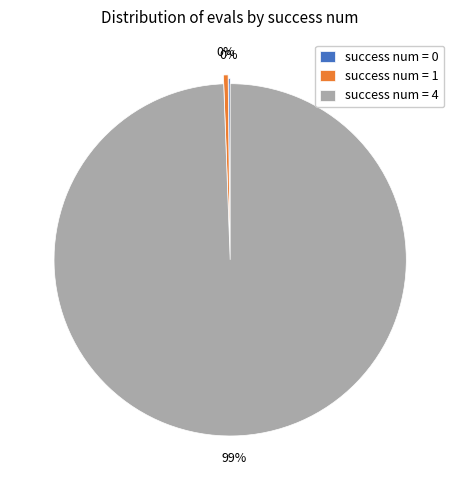

Is there any slice that represents more than half of the pie?

Yes